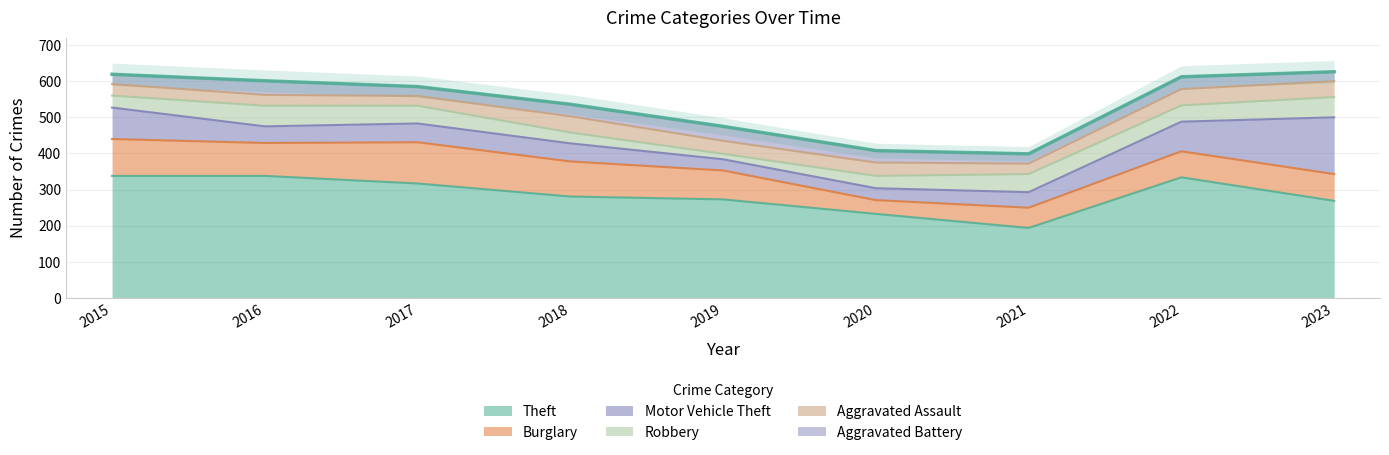

True or false: Burglary has a value of 80 at 2019.

True